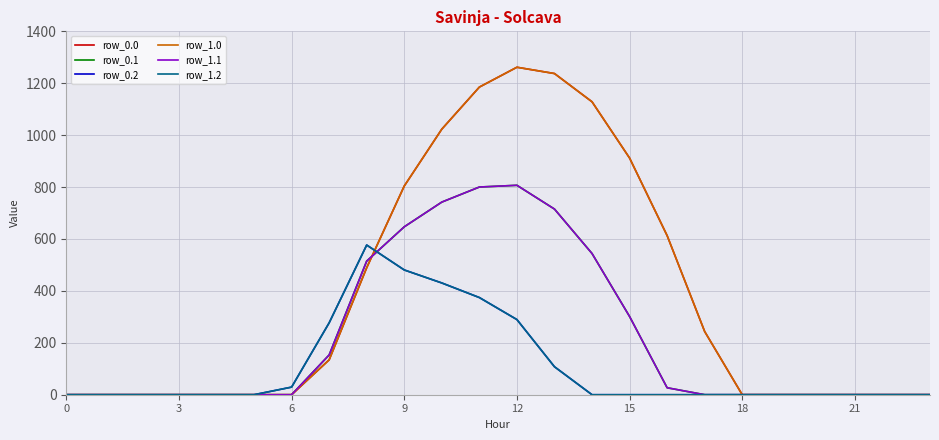

Is this an area chart (filled region under the line)?

No